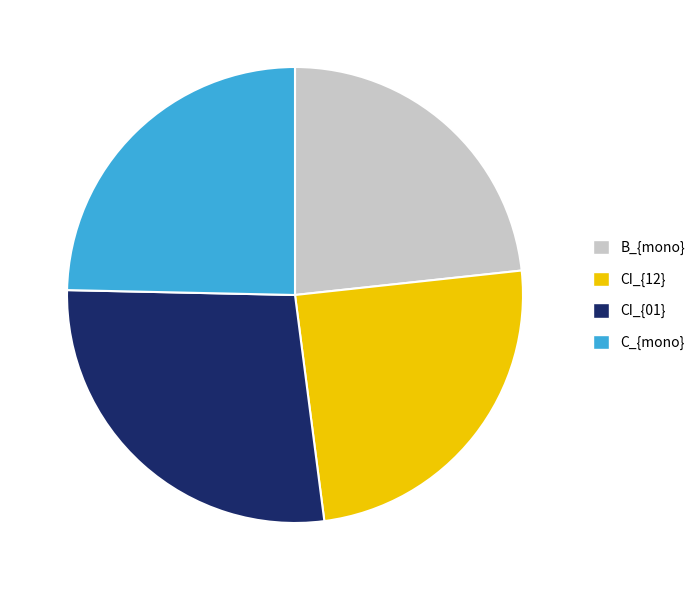

Is the sum of CI_{01} and B_{mono} greater than half?

Yes